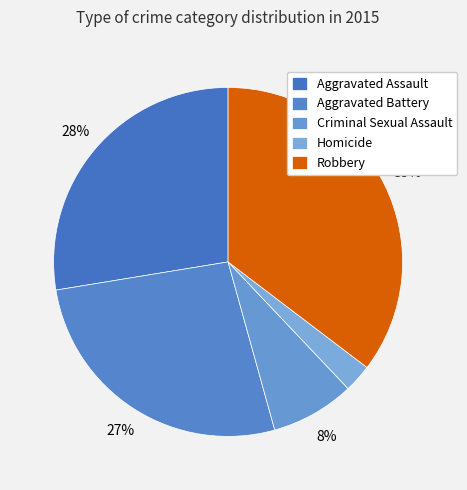

How many slices are in this pie chart?

5